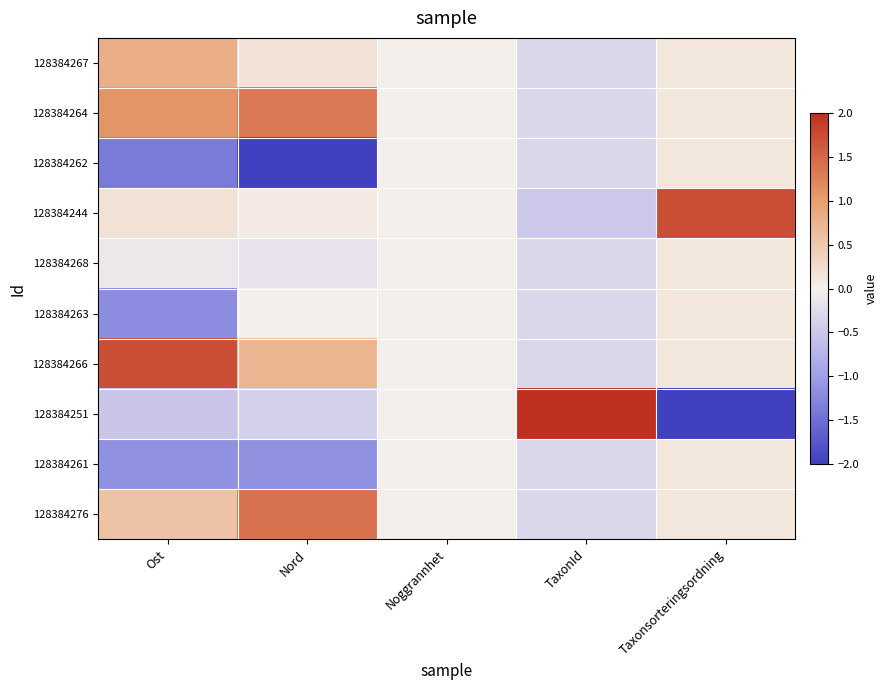

Reading left to right, transcribe all the data shown in this chart.

128384267: Ost=0.8	Nord=0.2	Noggrannhet=0.0	TaxonId=-0.3	Taxonsorteringsordning=0.1
128384264: Ost=1.1	Nord=1.4	Noggrannhet=0.0	TaxonId=-0.3	Taxonsorteringsordning=0.1
128384262: Ost=-1.4	Nord=-2.0	Noggrannhet=0.0	TaxonId=-0.3	Taxonsorteringsordning=0.1
128384244: Ost=0.2	Nord=0.1	Noggrannhet=0.0	TaxonId=-0.5	Taxonsorteringsordning=1.7
128384268: Ost=-0.1	Nord=-0.2	Noggrannhet=0.0	TaxonId=-0.3	Taxonsorteringsordning=0.1
128384263: Ost=-1.2	Nord=0.0	Noggrannhet=0.0	TaxonId=-0.3	Taxonsorteringsordning=0.1
128384266: Ost=1.7	Nord=0.7	Noggrannhet=0.0	TaxonId=-0.3	Taxonsorteringsordning=0.1
128384251: Ost=-0.5	Nord=-0.4	Noggrannhet=0.0	TaxonId=2.0	Taxonsorteringsordning=-2.0
128384261: Ost=-1.1	Nord=-1.1	Noggrannhet=0.0	TaxonId=-0.3	Taxonsorteringsordning=0.1
128384276: Ost=0.6	Nord=1.4	Noggrannhet=0.0	TaxonId=-0.3	Taxonsorteringsordning=0.1